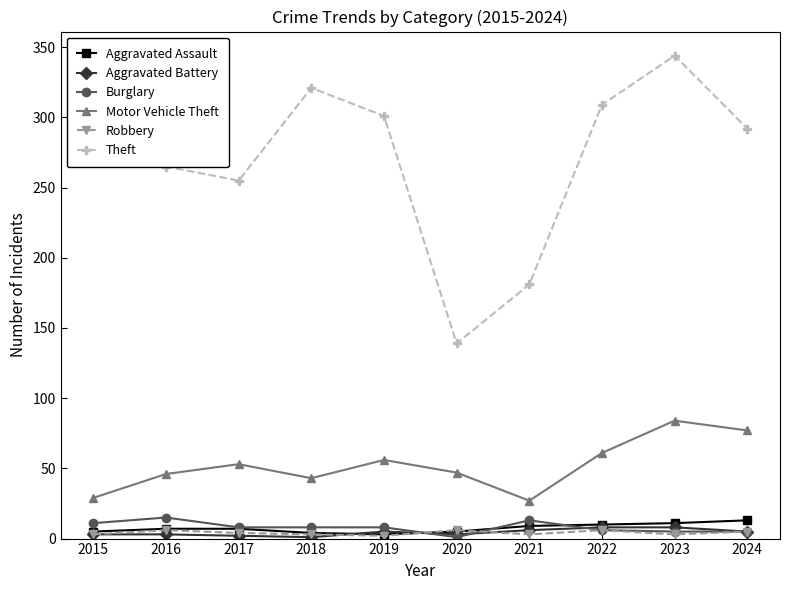

Which series has the largest total across all categories?

Theft